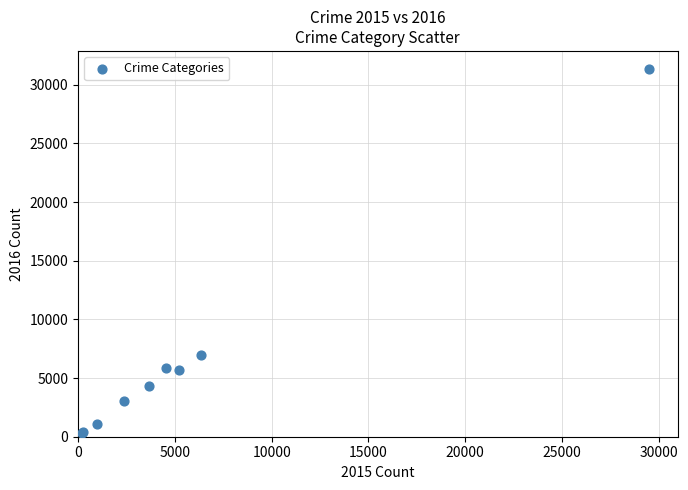

What Y value in the scatter plot is closest to 15804?

6932